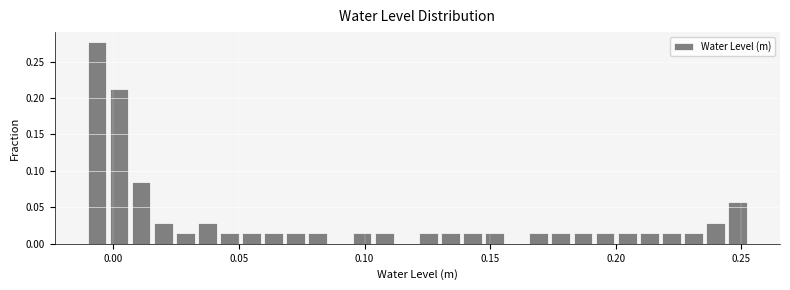

Read against the x-axis, roughly where is the centre of the tallest bar?

-0.005